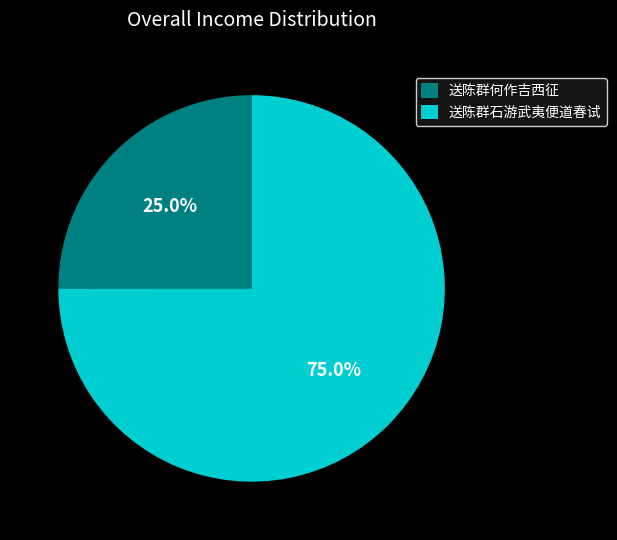

Count the number of slices in the pie.

2